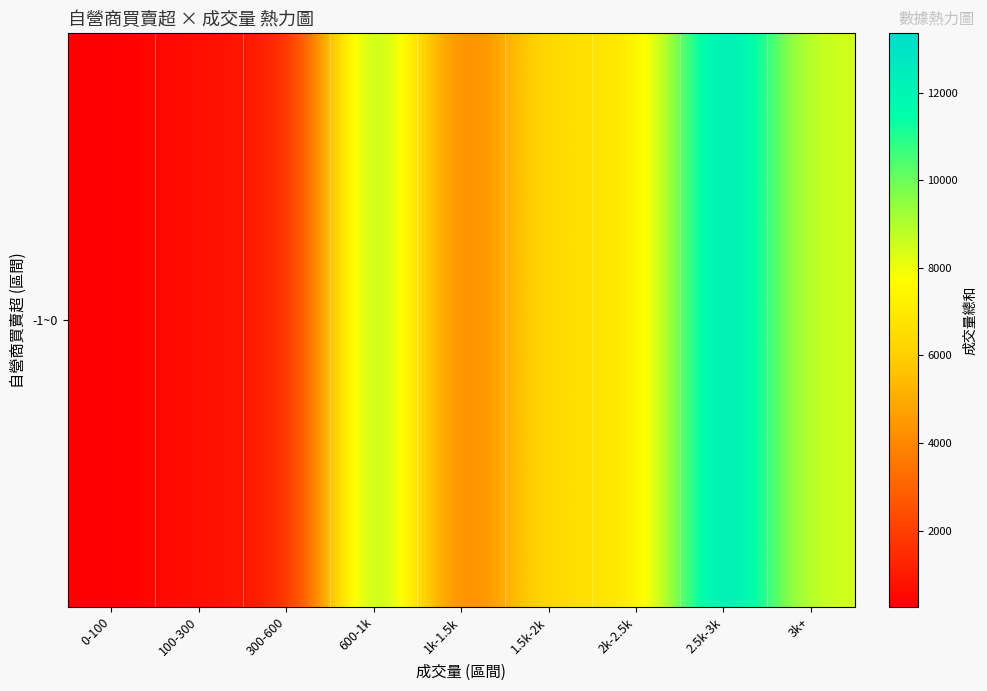

Is it true that the value at 300-600 is 981?

True